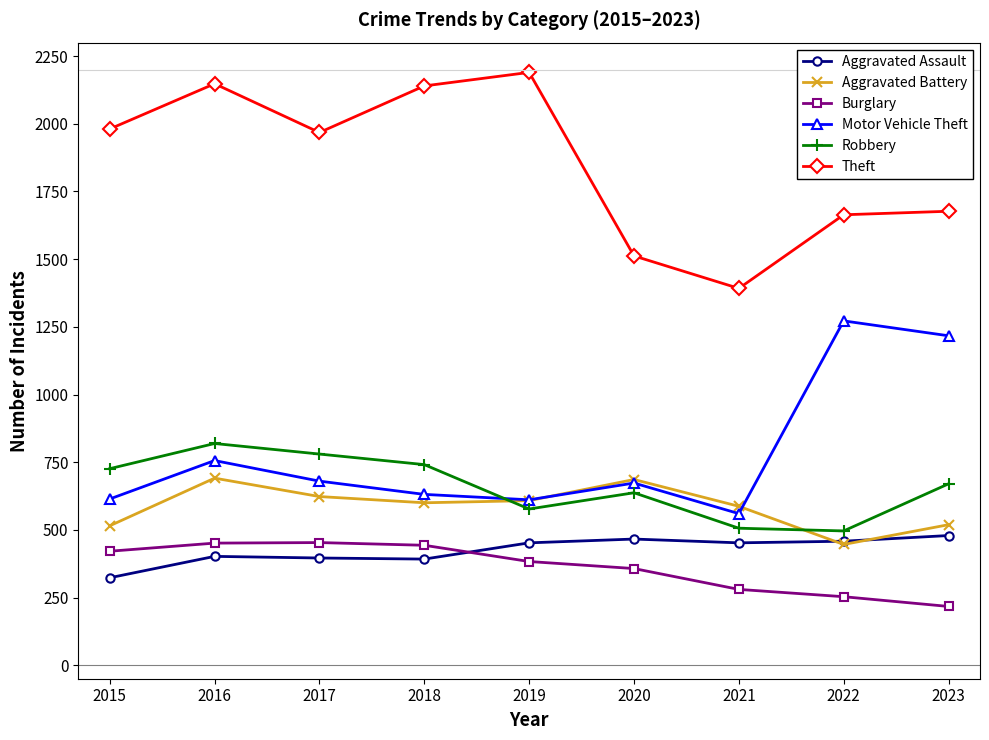

Does the chart have visible grid lines?

No